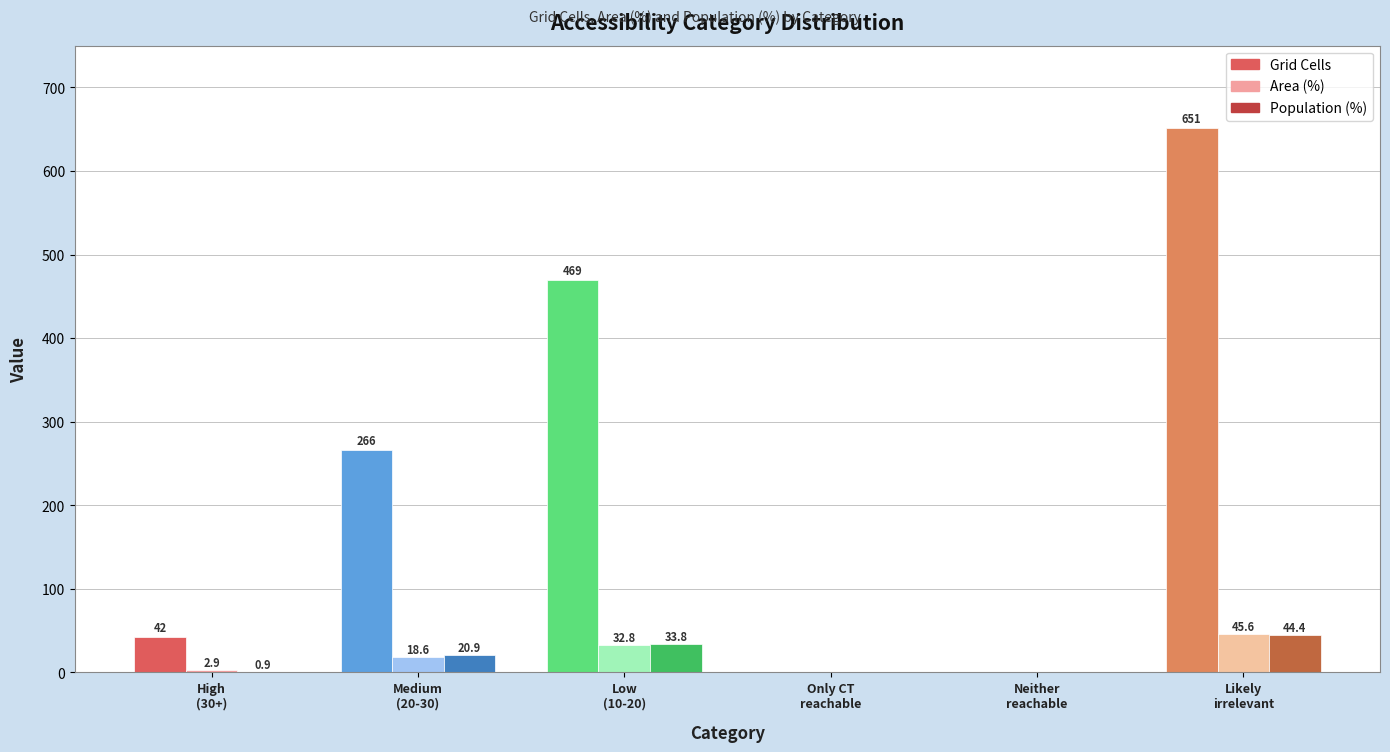

How many groups of bars are there?

6